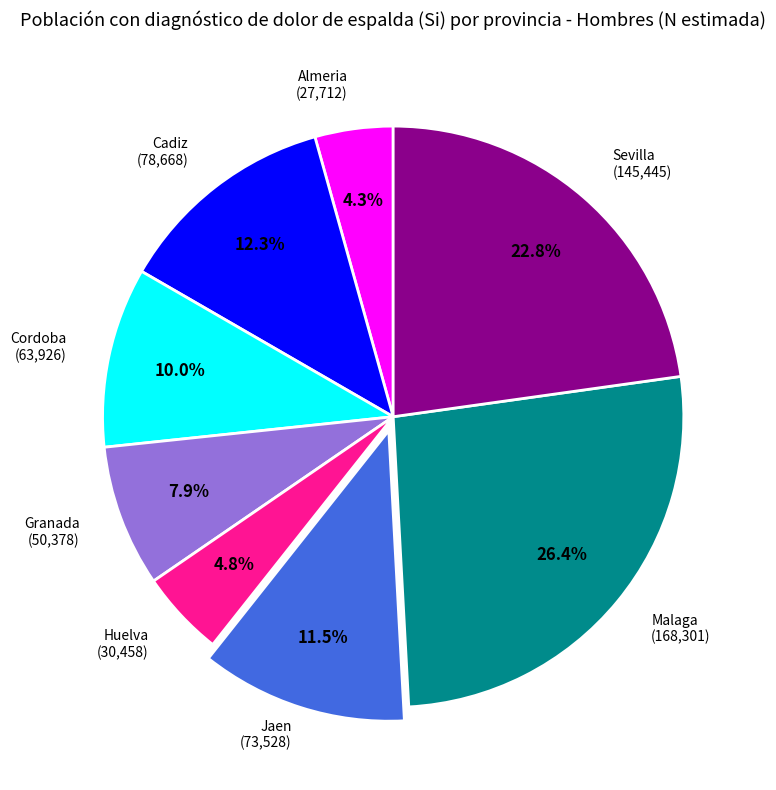

Does any single category account for the majority?

No